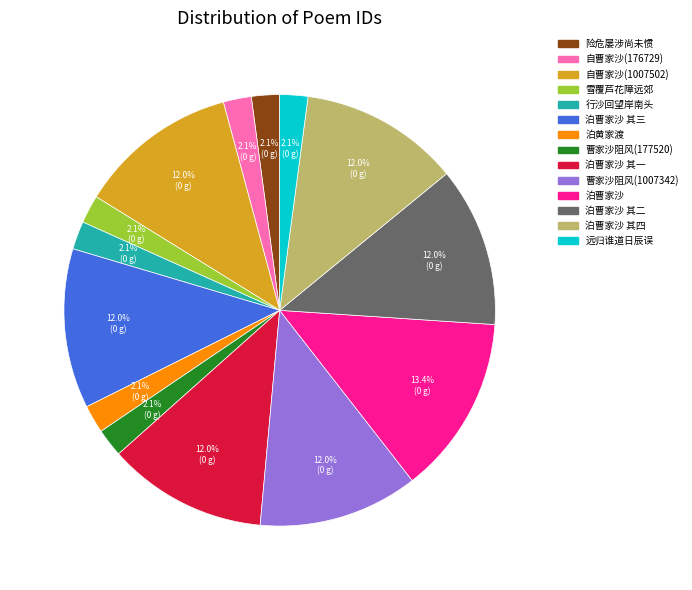

How many slices are in this pie chart?

14